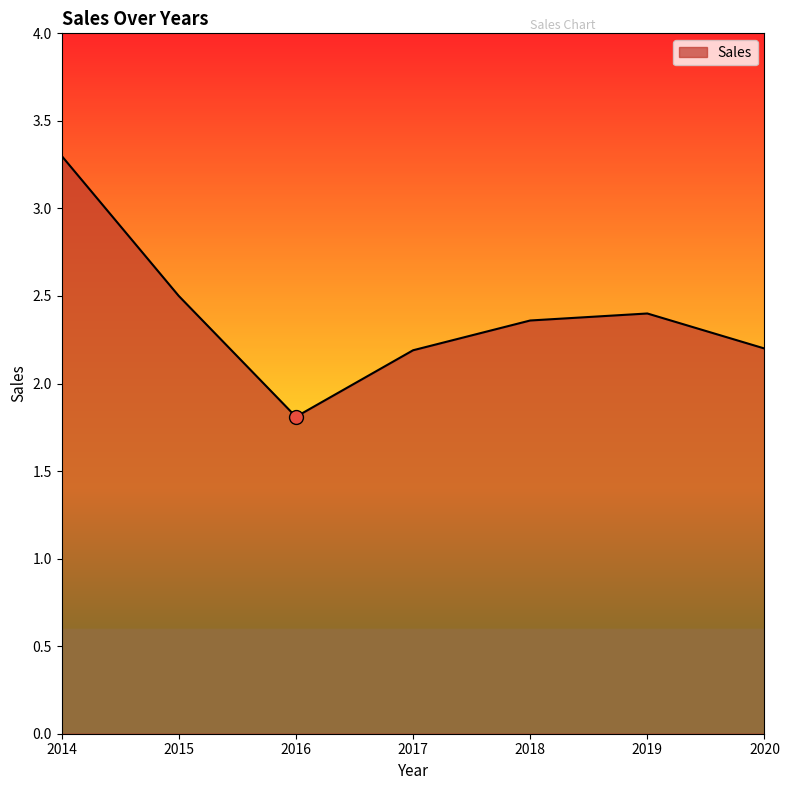

Which has a higher value, 2019 or 2017?

2019